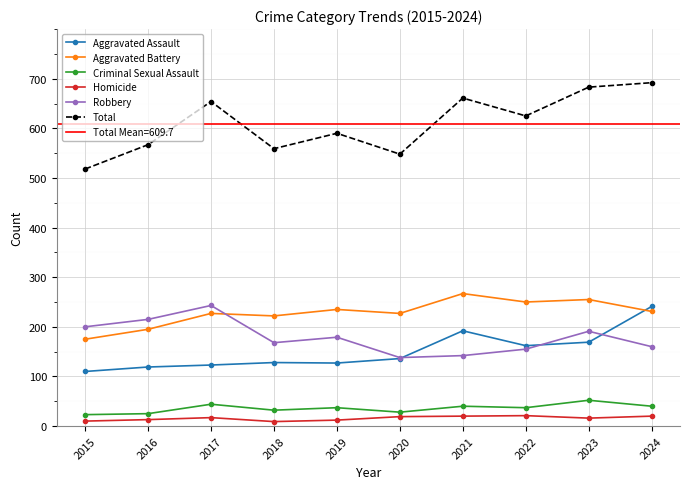

How many values in the Criminal Sexual Assault series exceed 37?

4